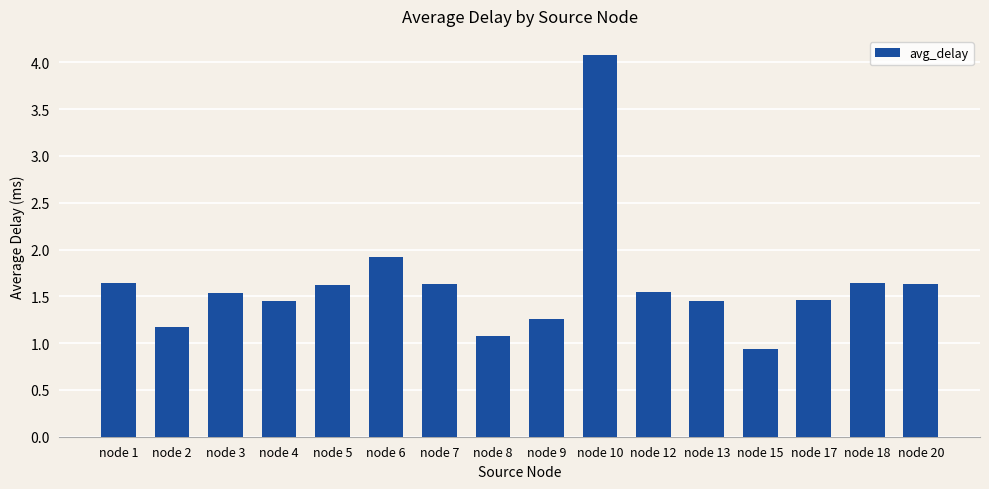

Where is the data nearest to the value 2?

node 6